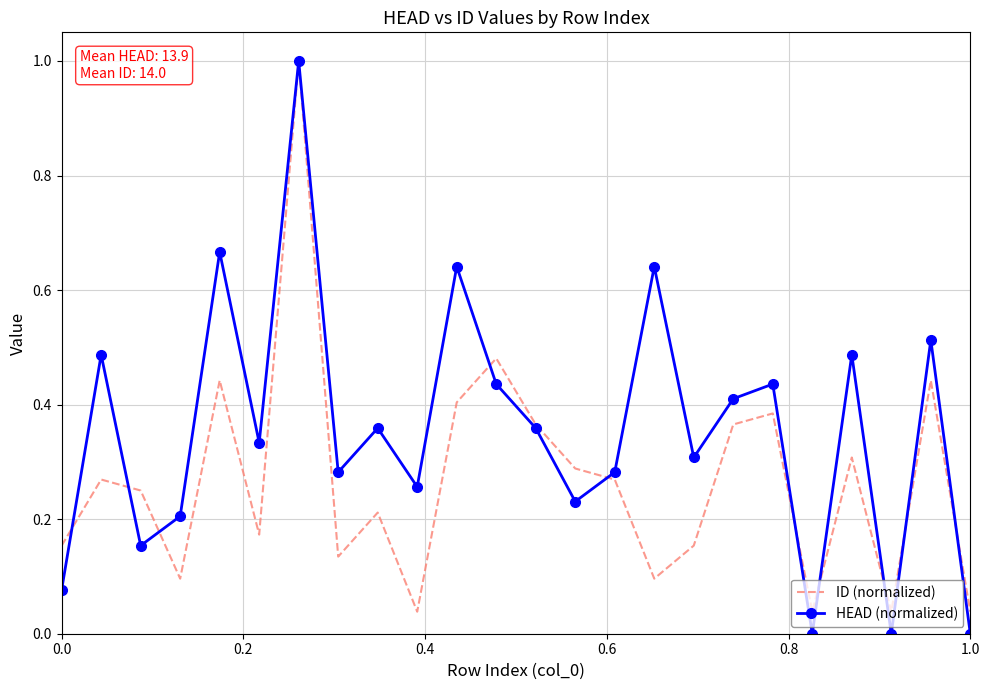

What is the greatest value displayed?

1.0